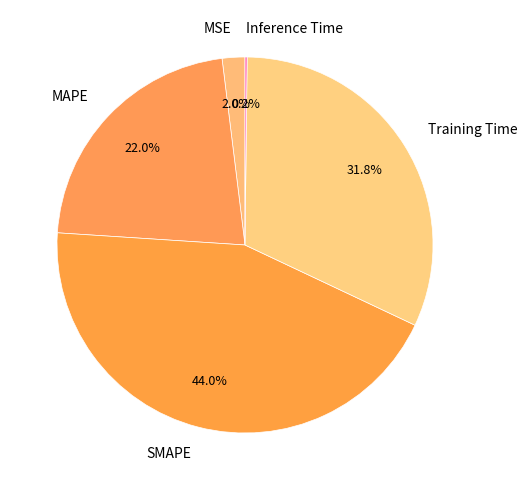

True or false: Training Time accounts for 17% of the total.

False